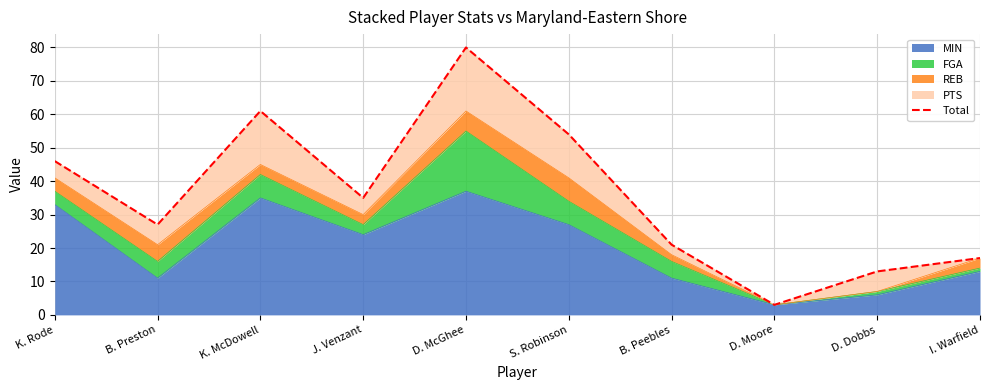

Which has a higher value, D. McGhee or J. Venzant?

D. McGhee